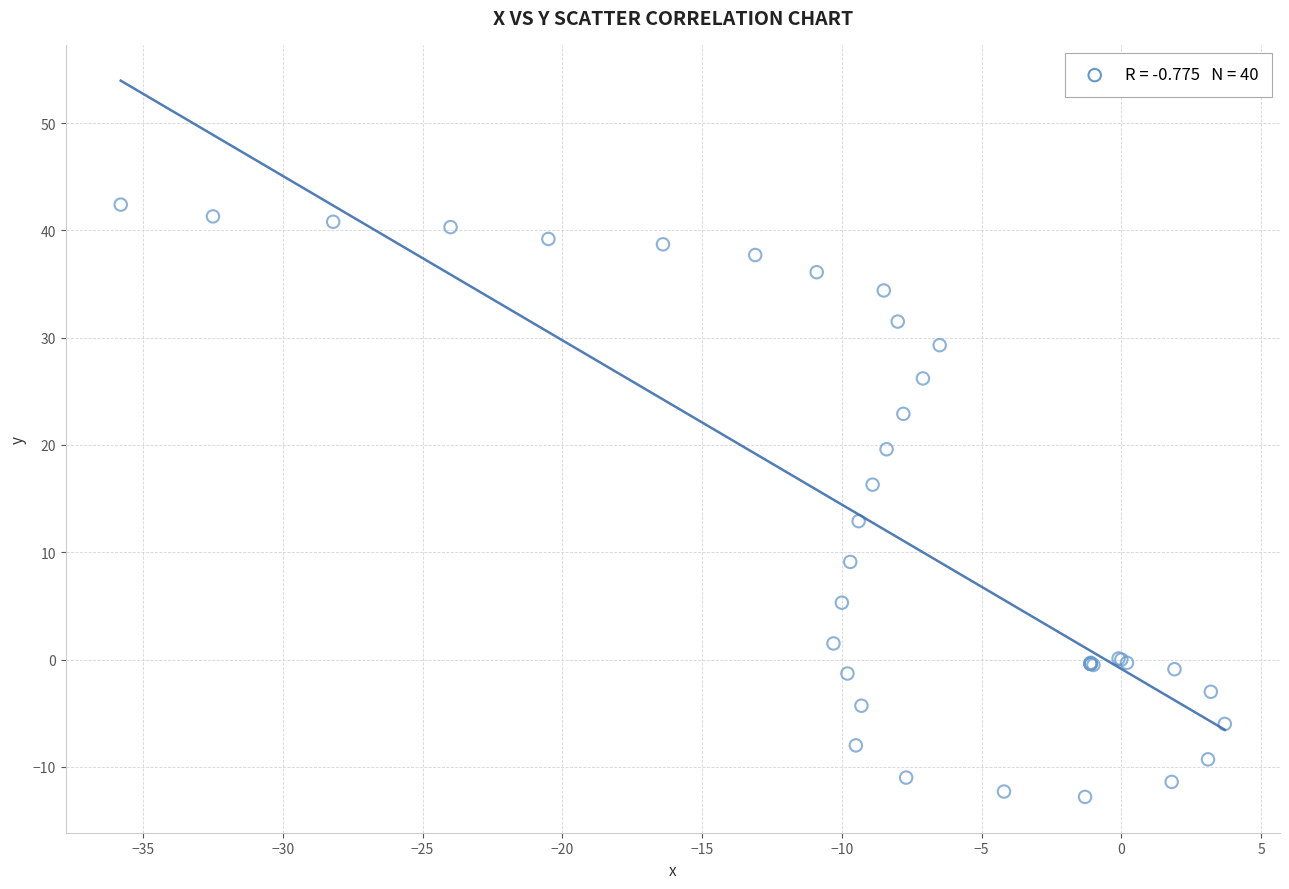

What Y value in the scatter plot is closest to 14?

12.9